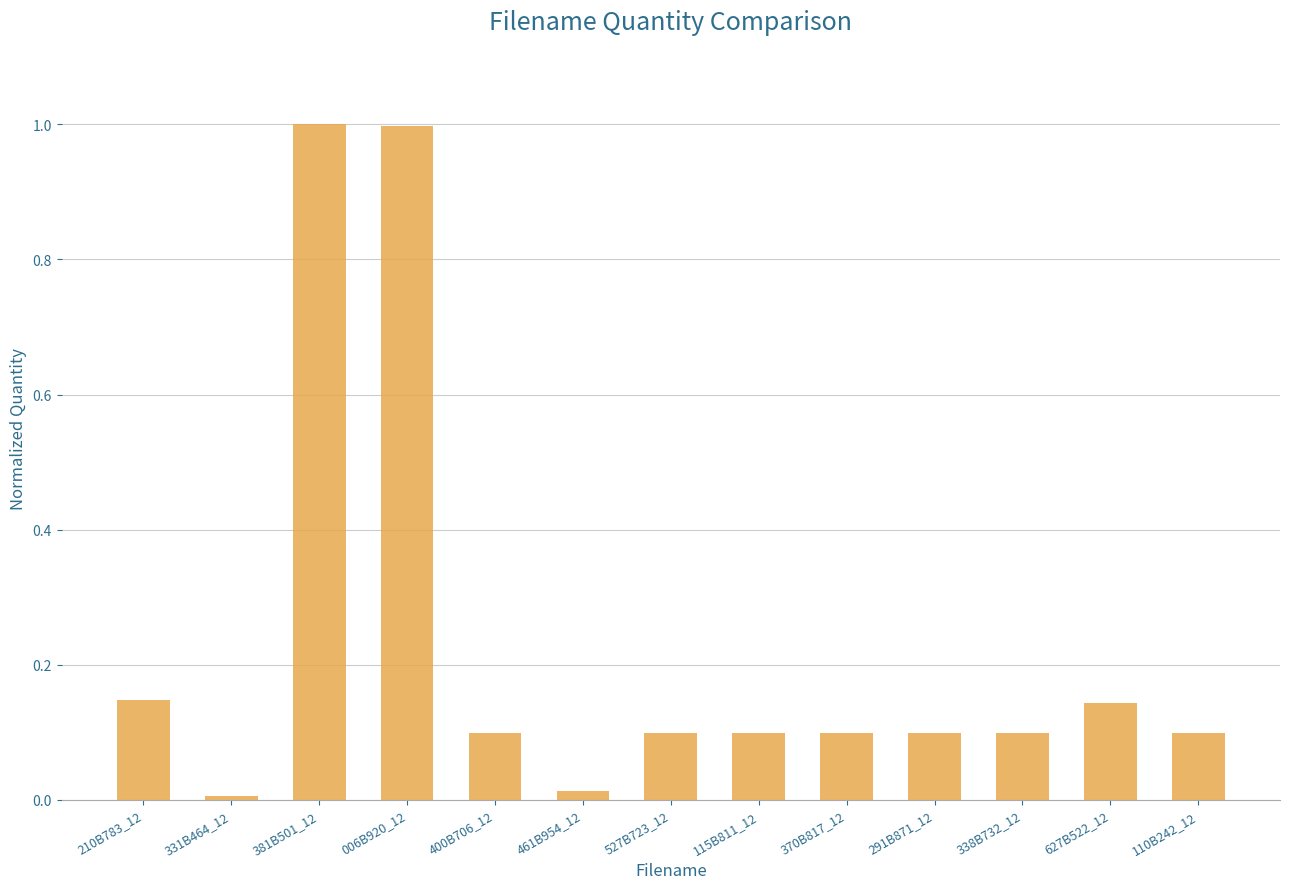

What is the label of the 6th bar from the right?

115B811_12